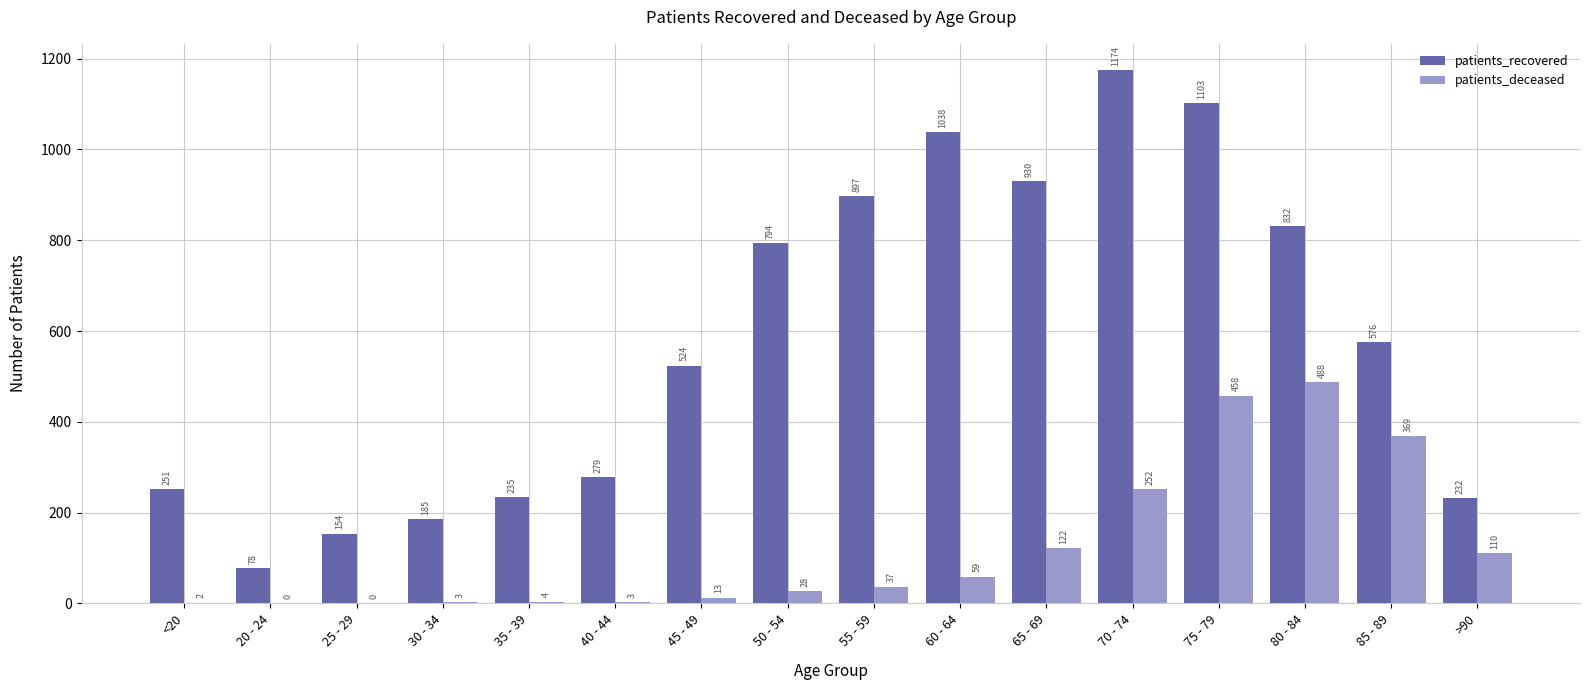

Which series changed the most between 70 - 74 and 75 - 79?

patients_deceased